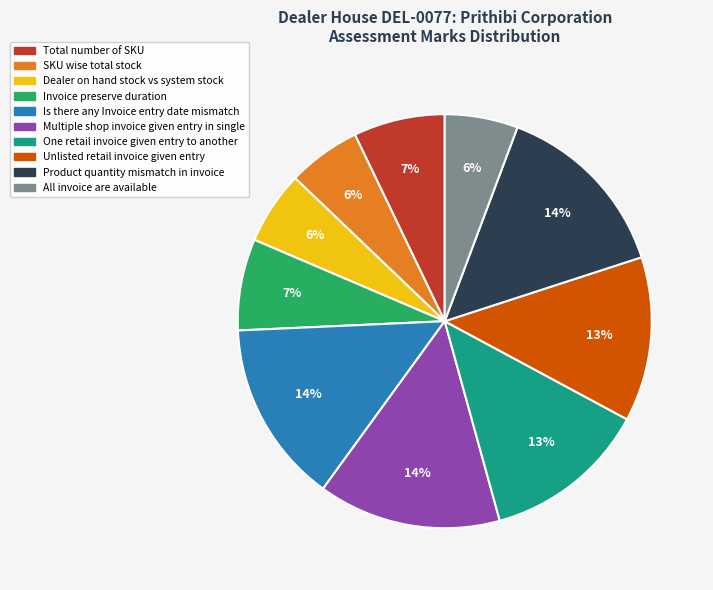

What percentage is the SKU wise total stock slice, to the nearest percent?

6%